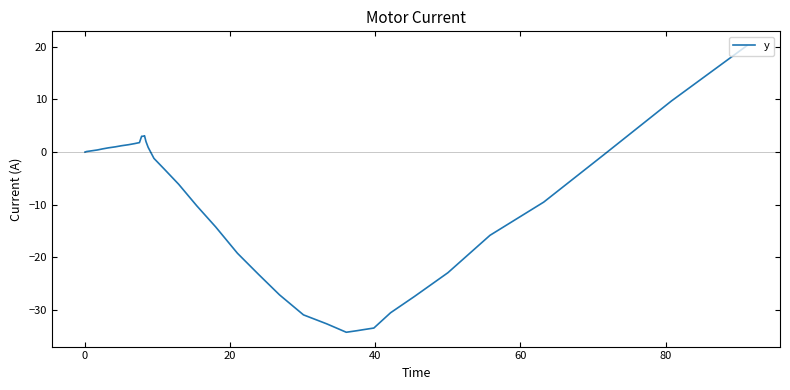

What is the average value?

-8.9